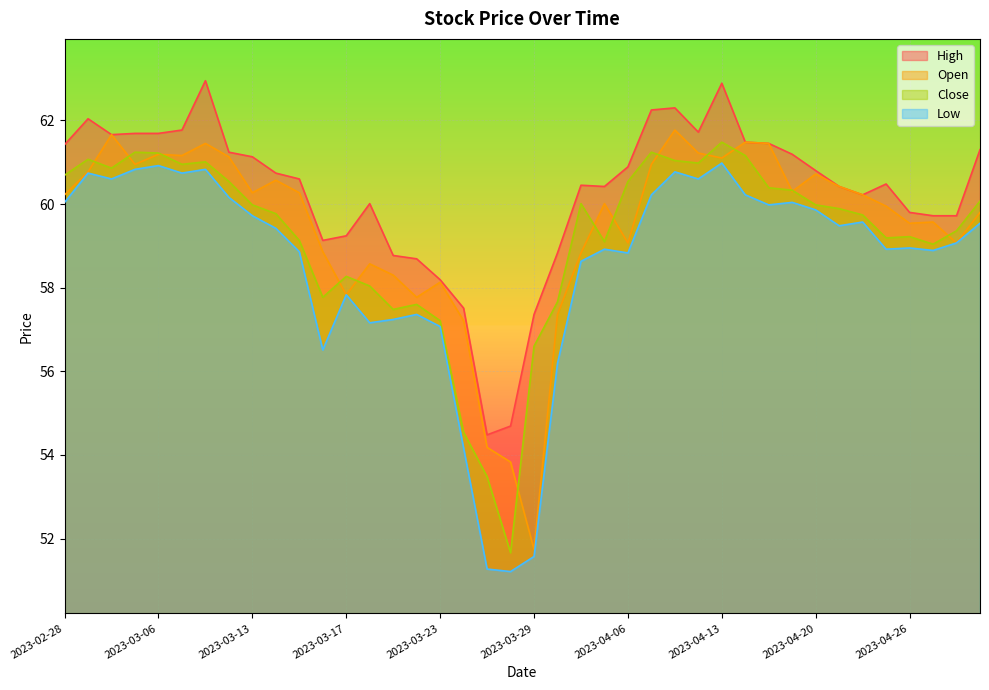

True or false: High has a value of 79.2 at 2023-03-31.

False